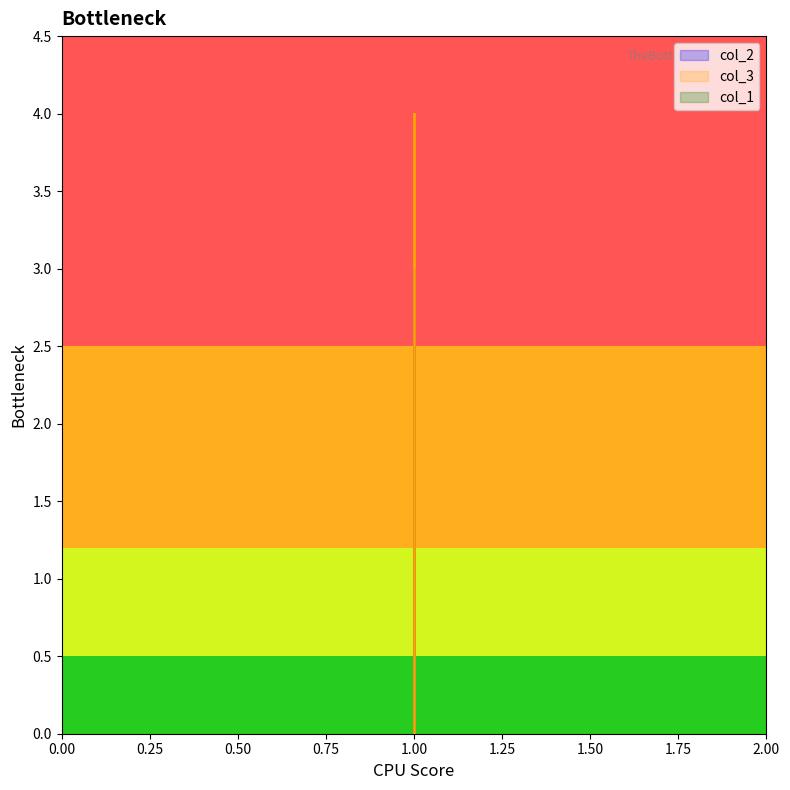

How many lines are shown in the chart?

2